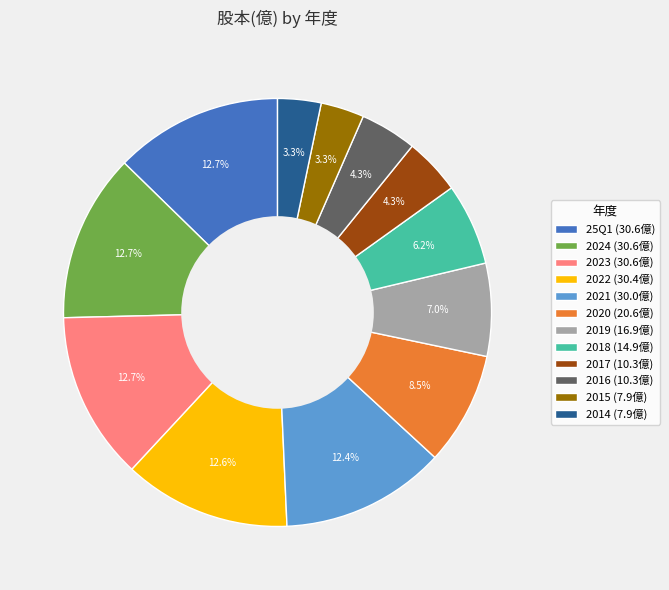

True or false: 2017 accounts for 4% of the total.

True